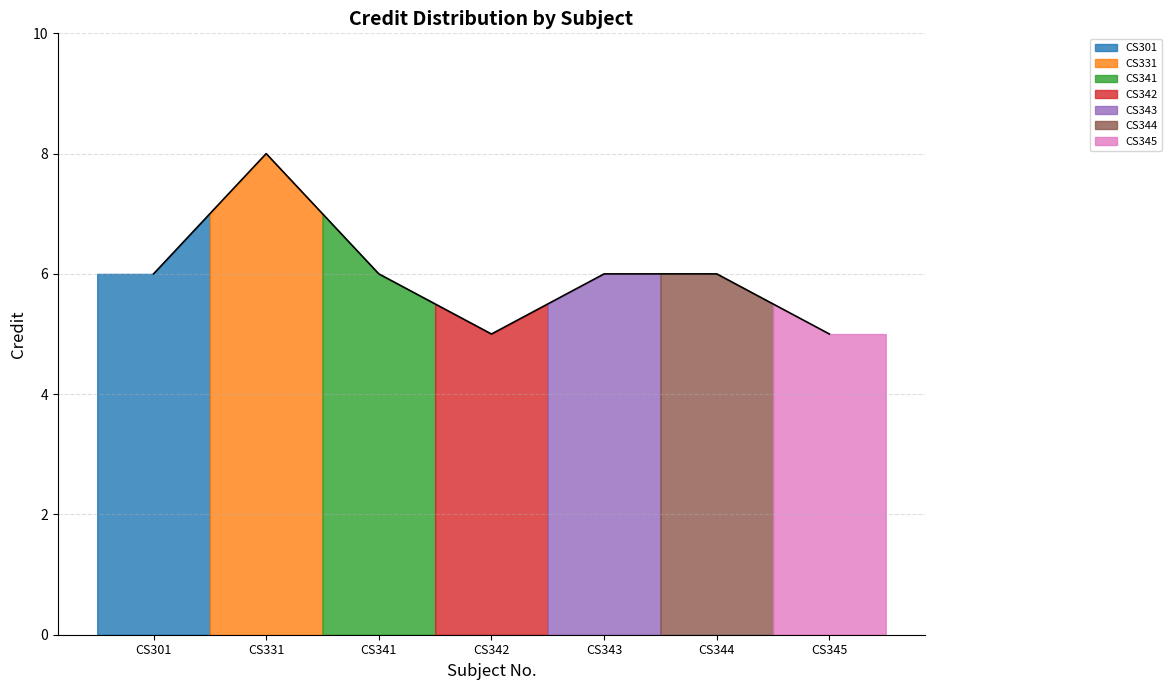

How many values are between 5 and 6?

6